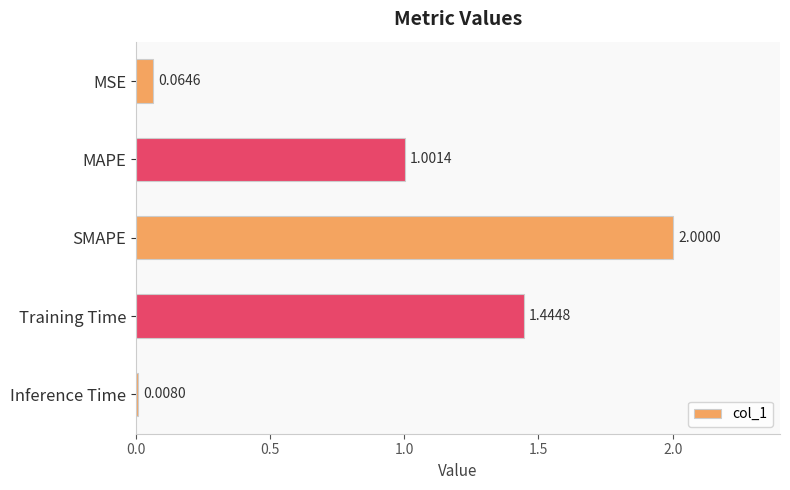

Where is the data nearest to the value 1?

MAPE